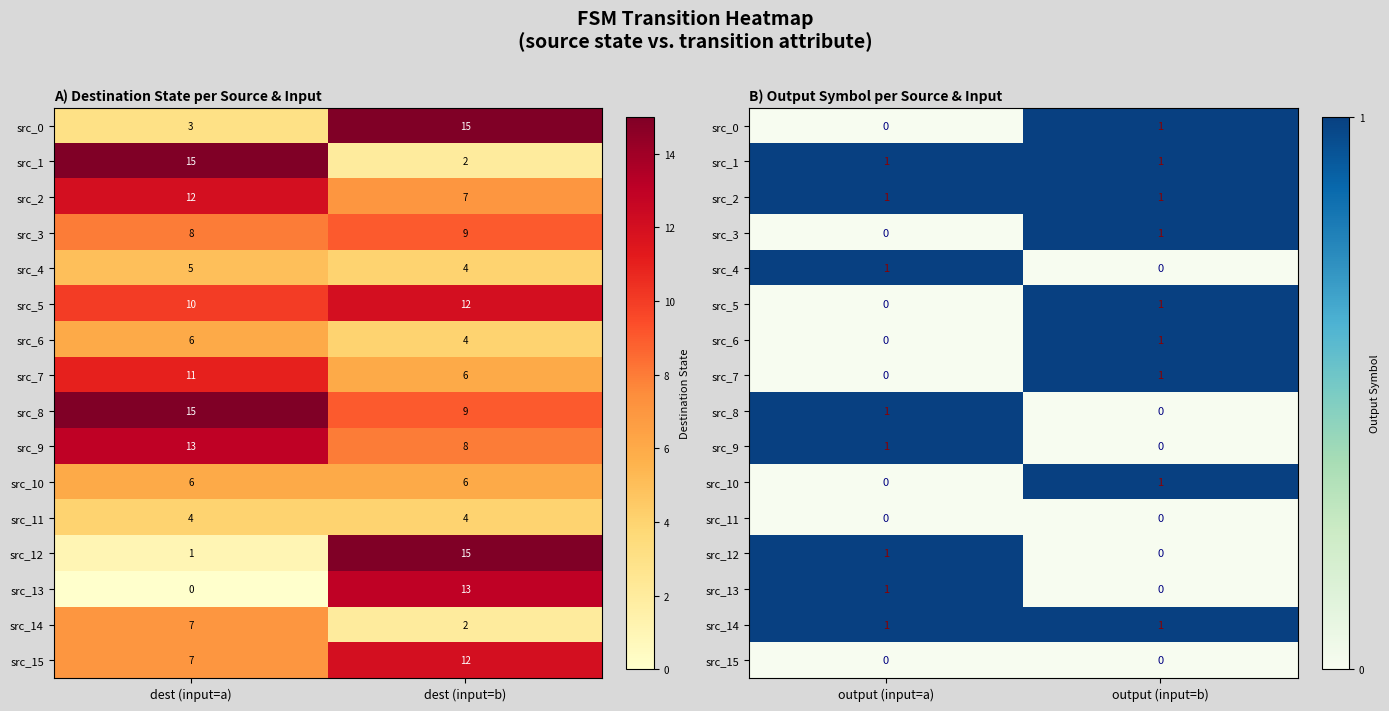

How many values in the src_9 series are below 1?

1